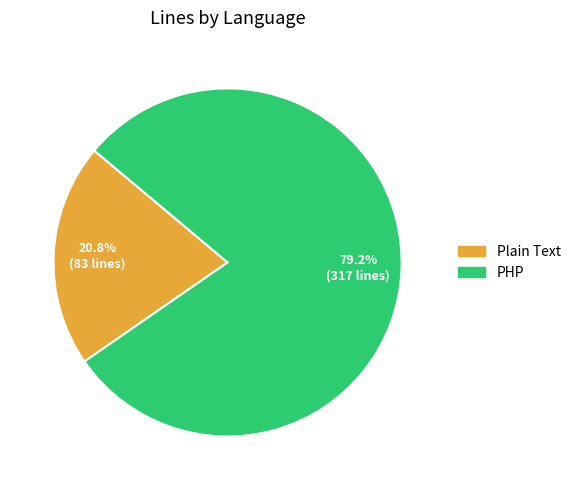

What percentage is the PHP slice, to the nearest percent?

79%